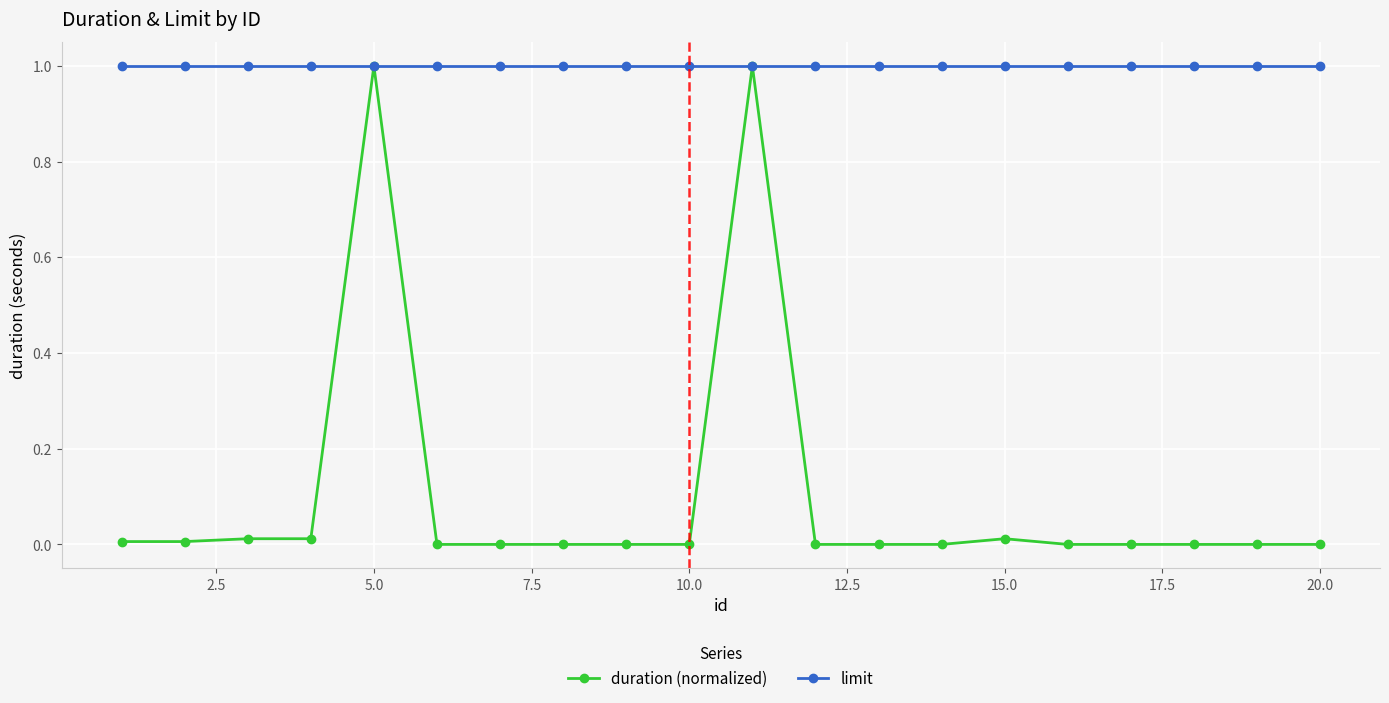

Which series has the largest total across all categories?

limit